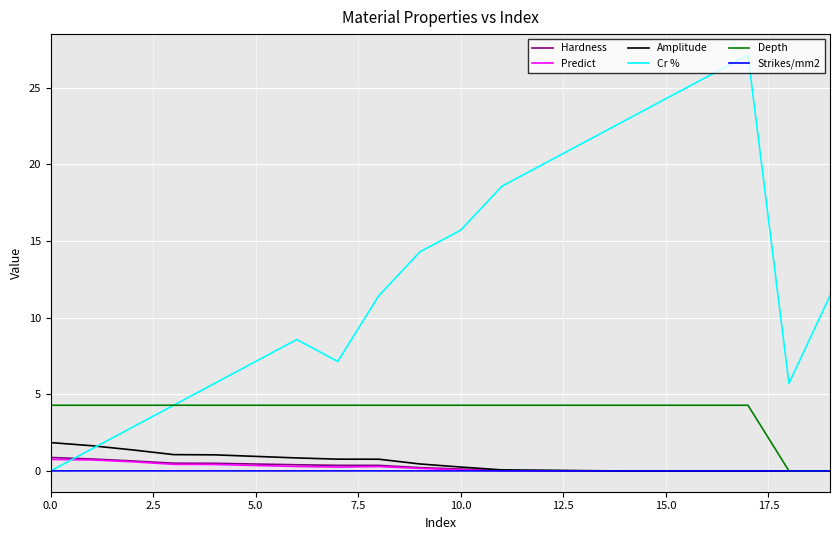

What is the maximum value shown in the chart?

27.1